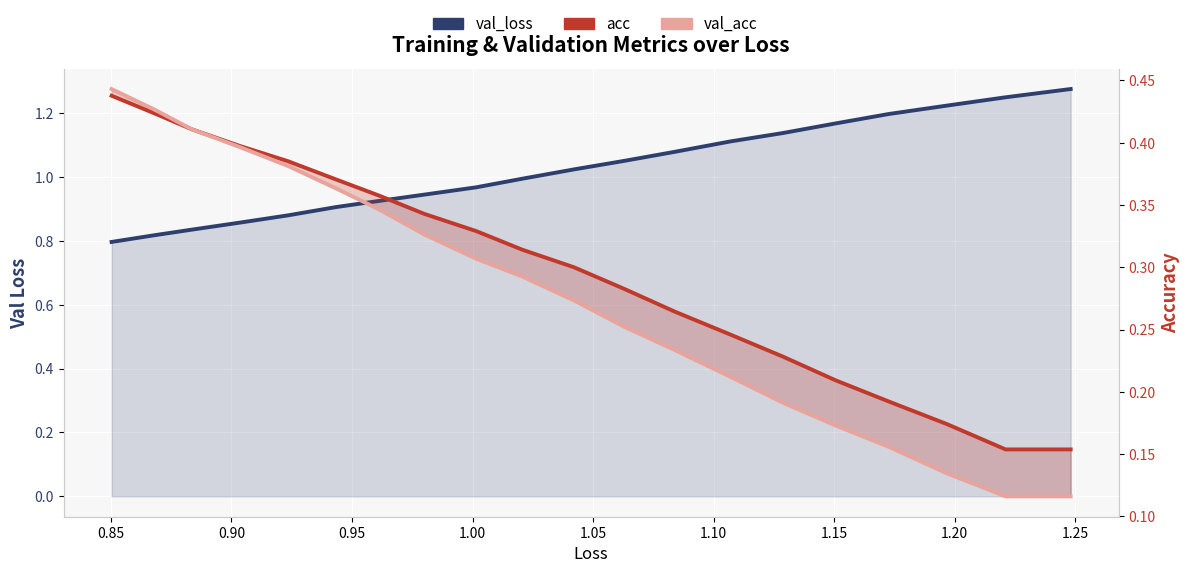

True or false: val_loss has more than 2 interior local peaks.

False